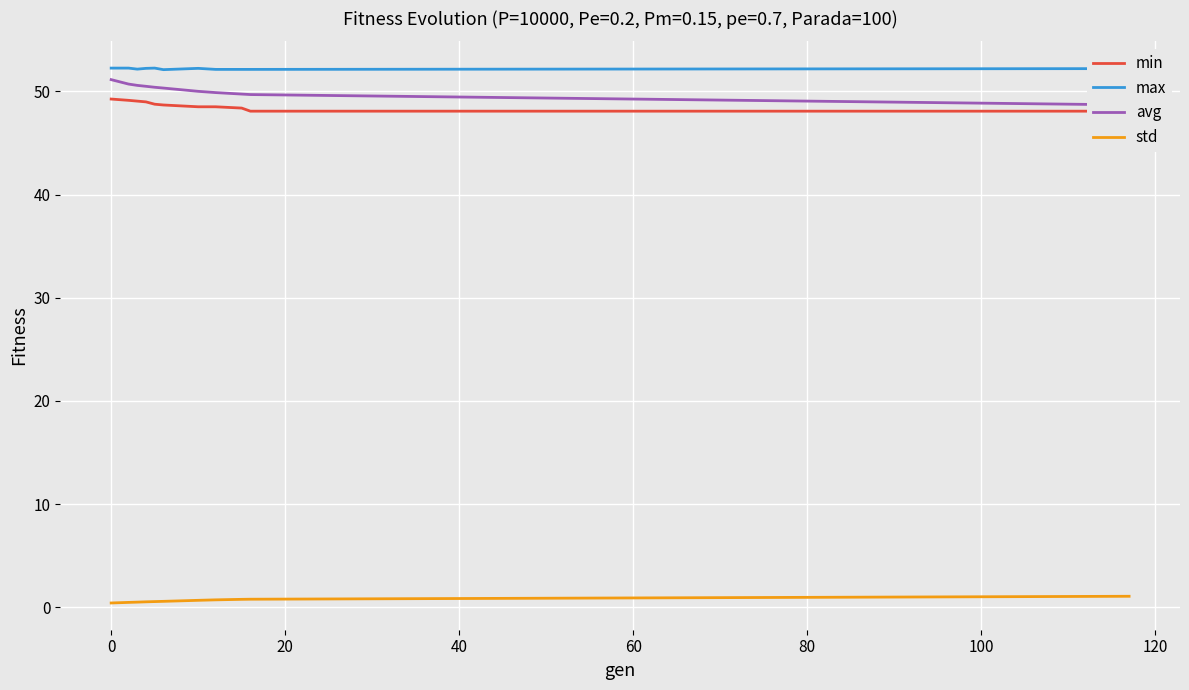

True or false: std and max cross at least once.

False